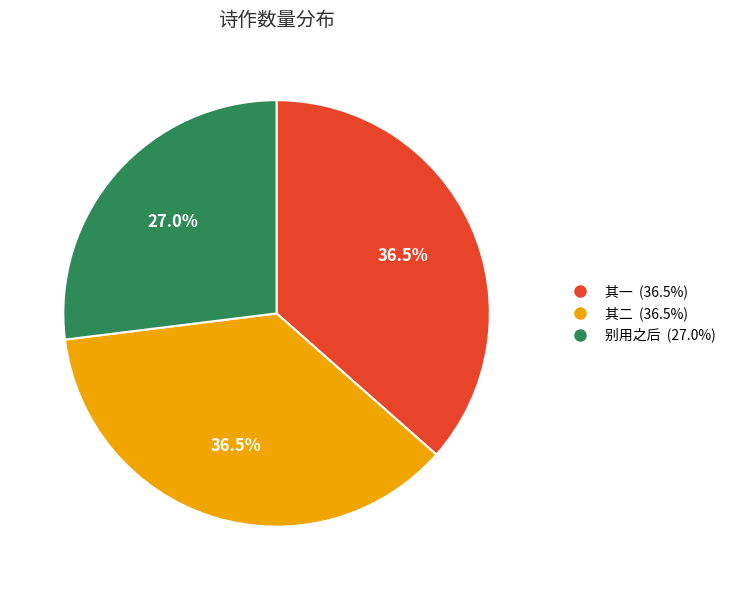

Is there a majority slice in this chart?

No